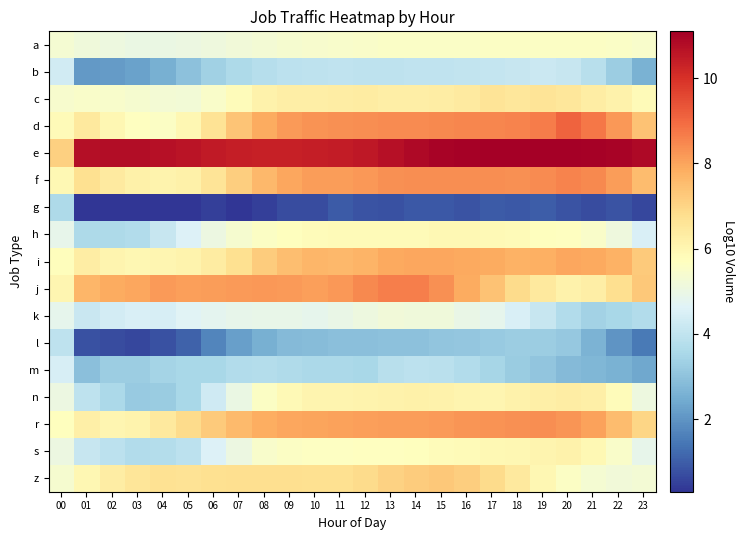

Between 01 and 02, which is larger?

01